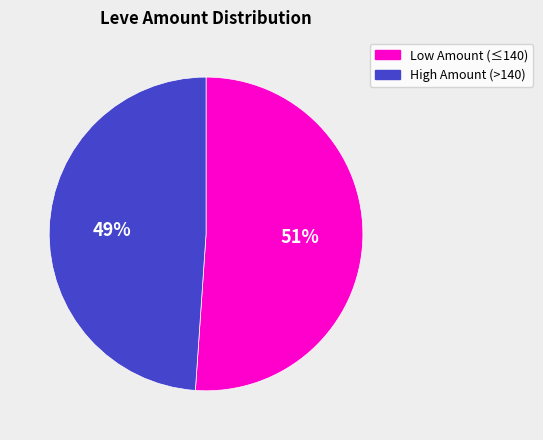

Rank the categories by value from lowest to highest.

High Amount (>140), Low Amount (≤140)